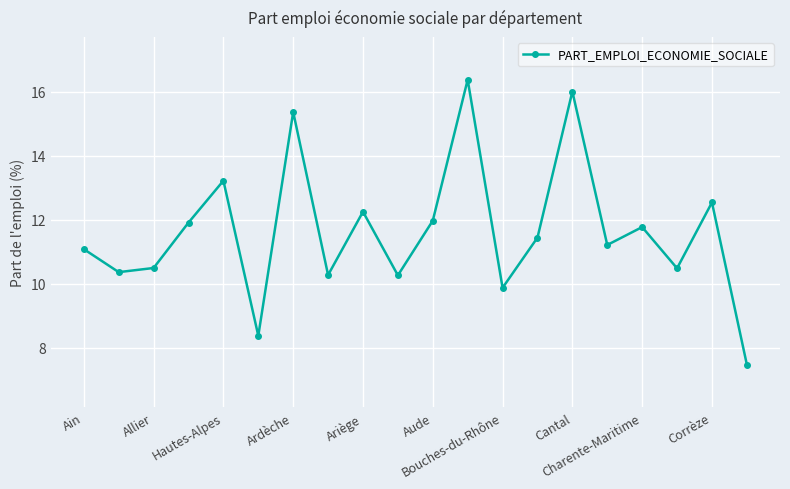

True or false: the data has more than 0 interior local peaks.

True